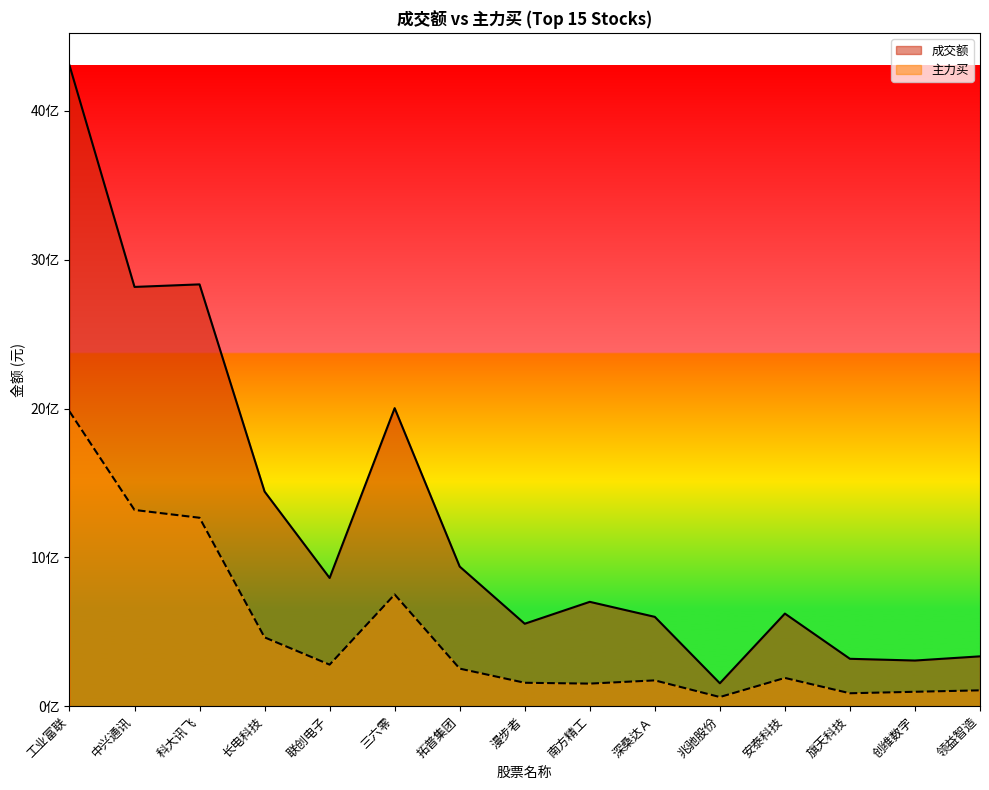

List the labels in order of 主力买 value, largest first.

工业富联, 中兴通讯, 科大讯飞, 三六零, 长电科技, 联创电子, 拓普集团, 安泰科技, 深桑达Ａ, 漫步者, 南方精工, 领益智造, 创维数字, 旗天科技, 兆驰股份